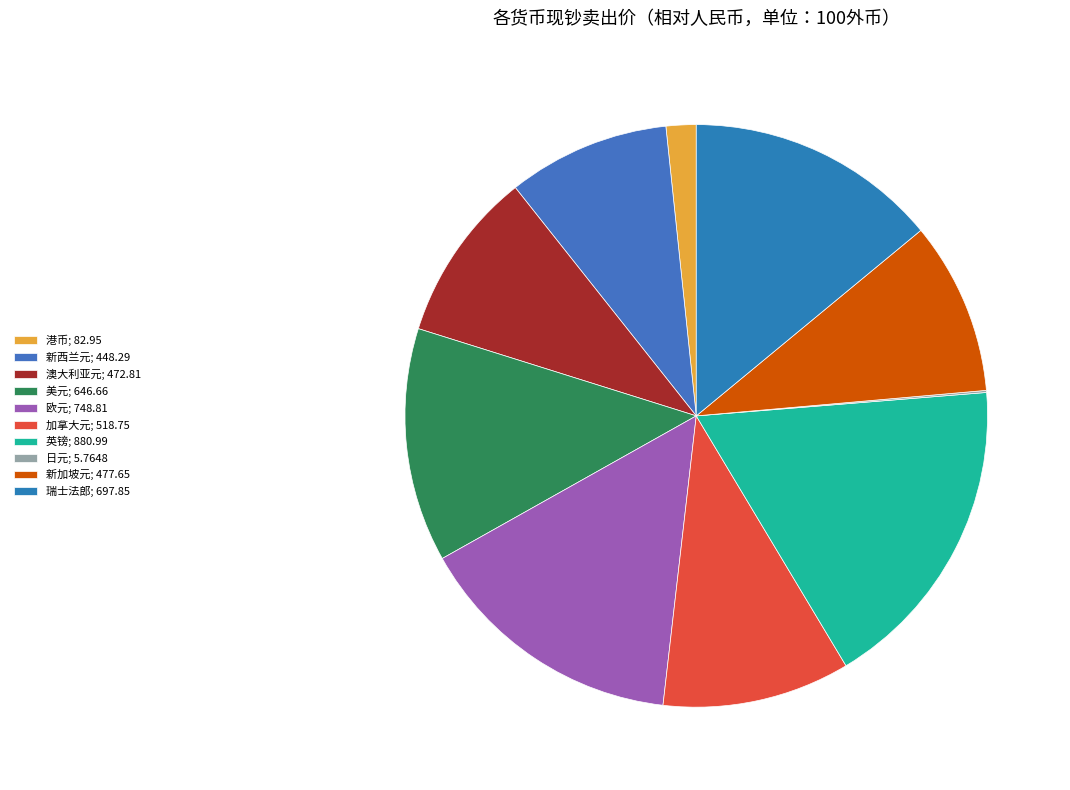

Which slice is the largest?

英镑